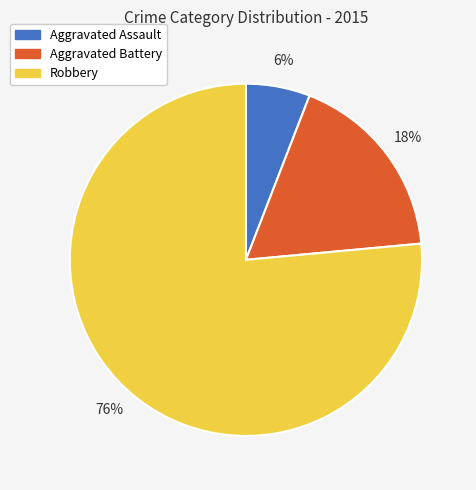

How many segments does this pie chart have?

3